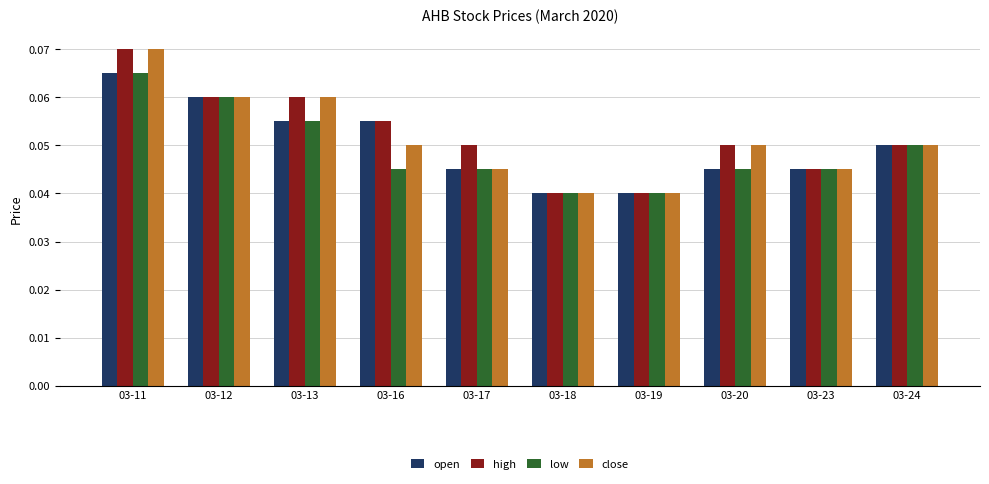

Count the high values in the range 0 to 1.

10